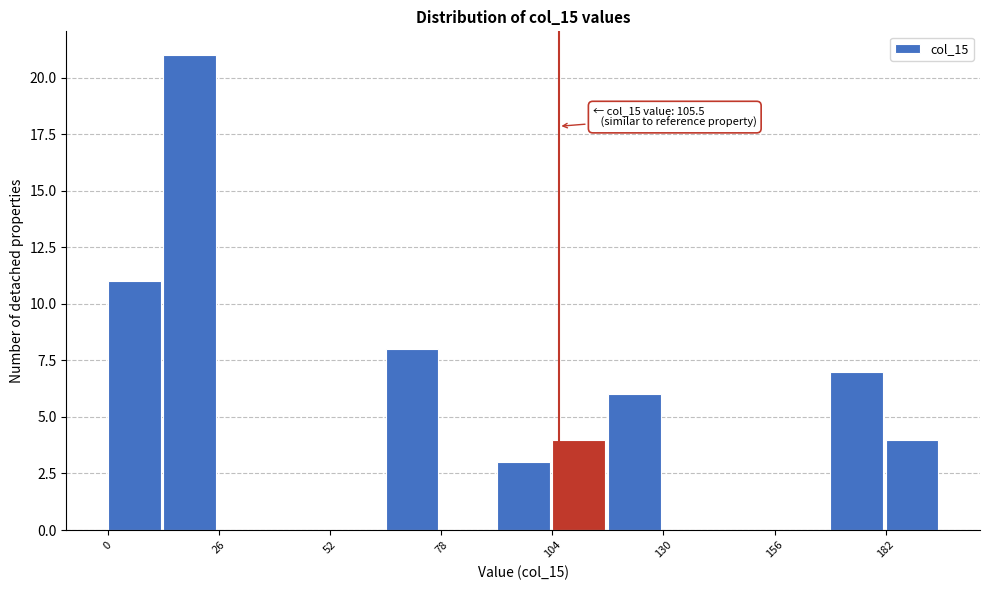

Read against the x-axis, roughly where is the centre of the tallest bar?

20